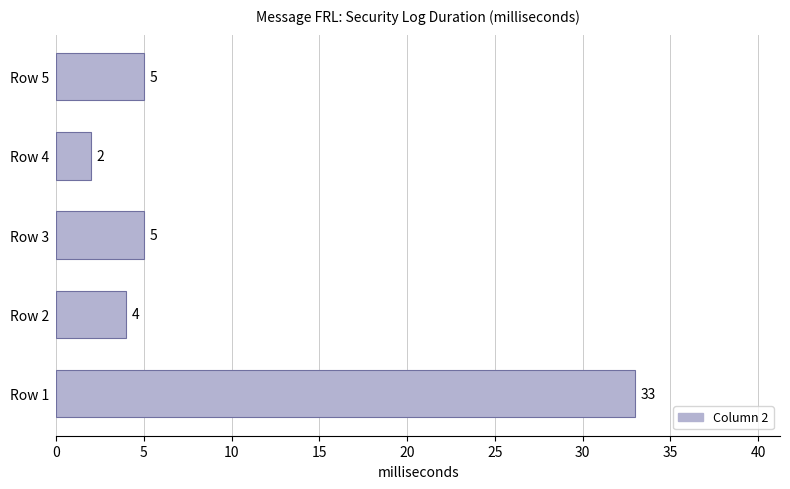

Reading bottom to top, transcribe all the data shown in this chart.

33	4	5	2	5